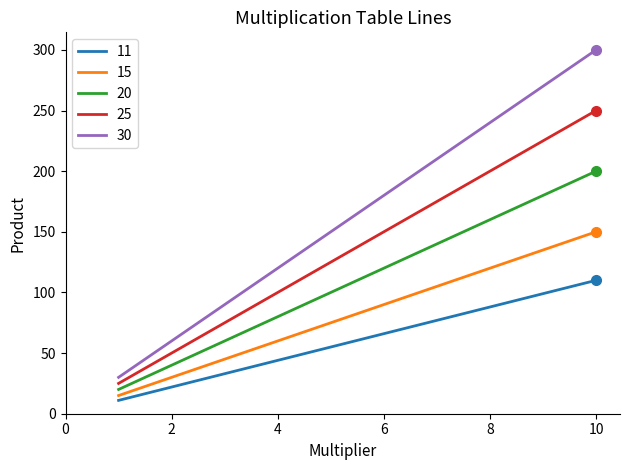

How many lines are shown in the chart?

5